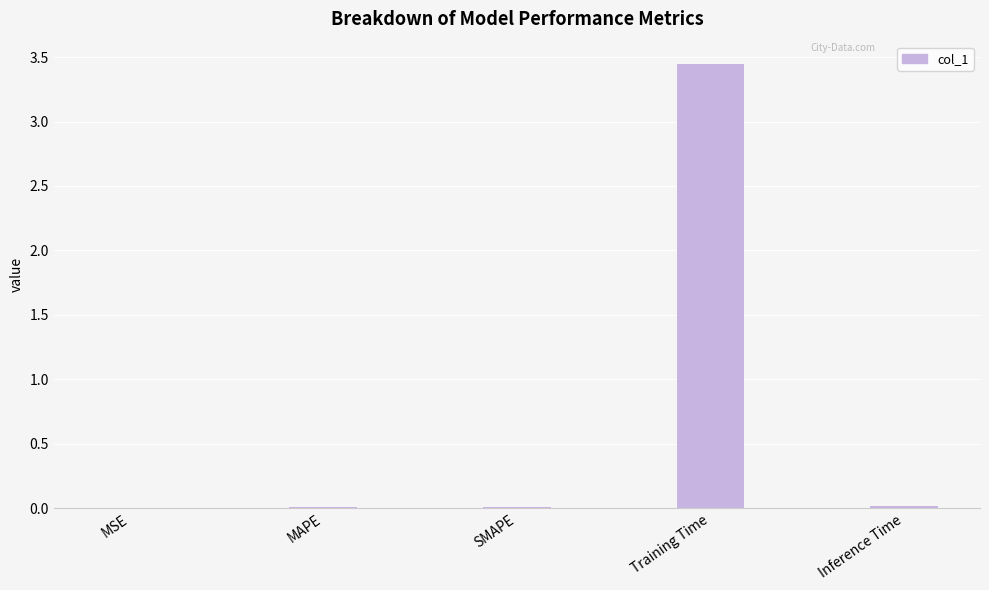

What is the sum of all values?

3.5